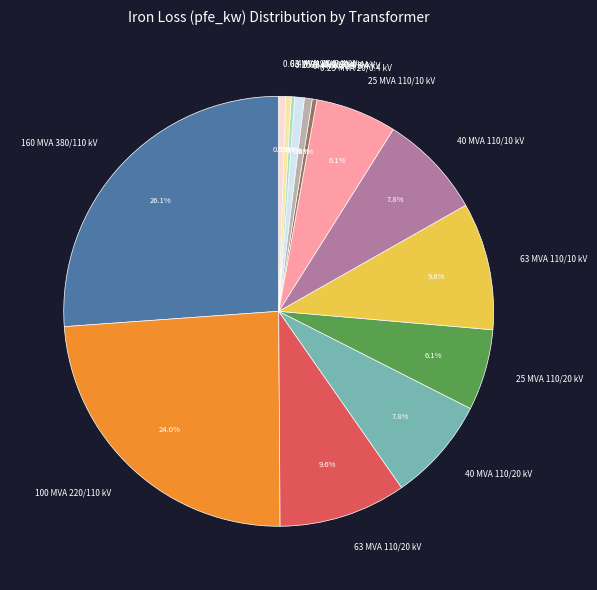

What percentage do 63 MVA 110/10 kV and 0.4 MVA 10/0.4 kV together represent?

10.0%